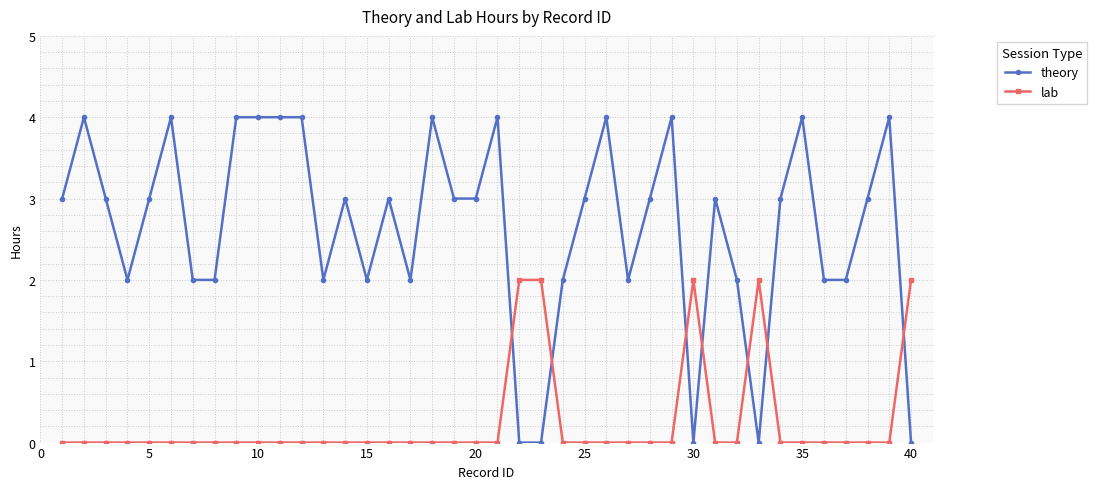

Which series ends up on top after the final intersection of theory and lab?

lab